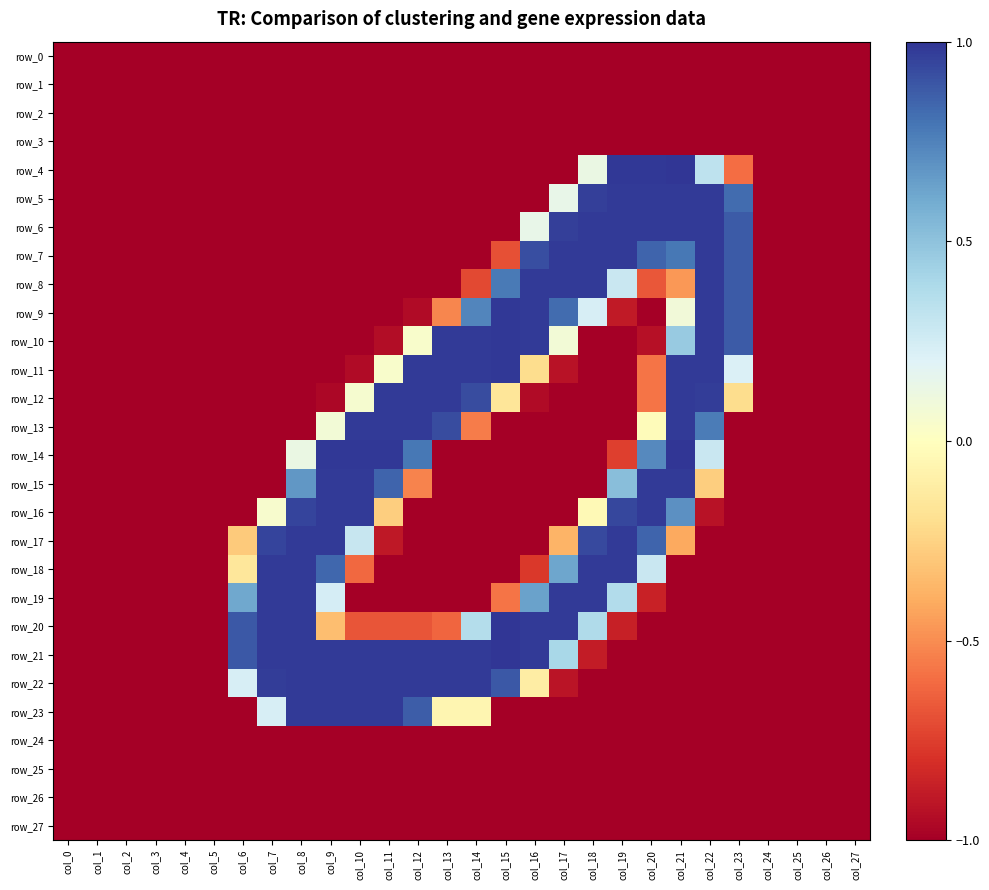

Count the number of data series in this chart.

28